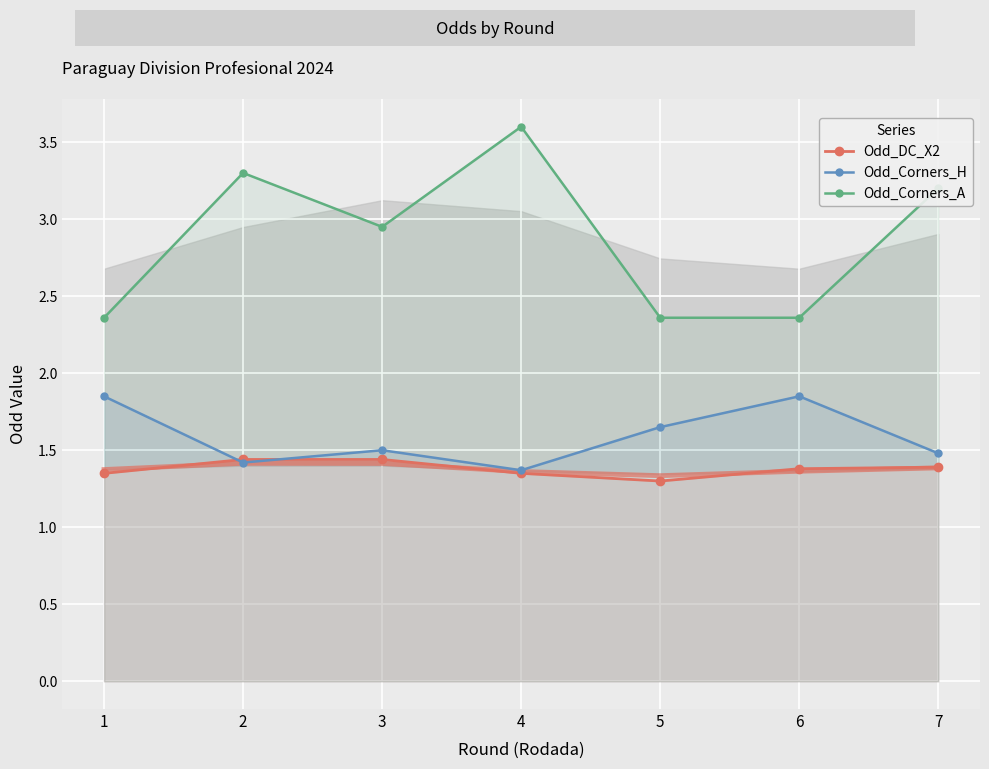

Count the number of data series in this chart.

3